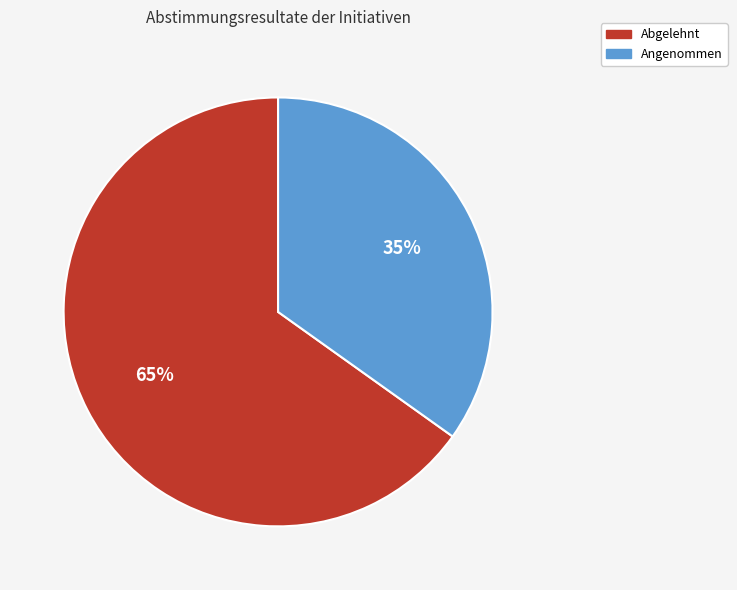

Do Abgelehnt and Angenommen together represent more than half of the pie?

Yes